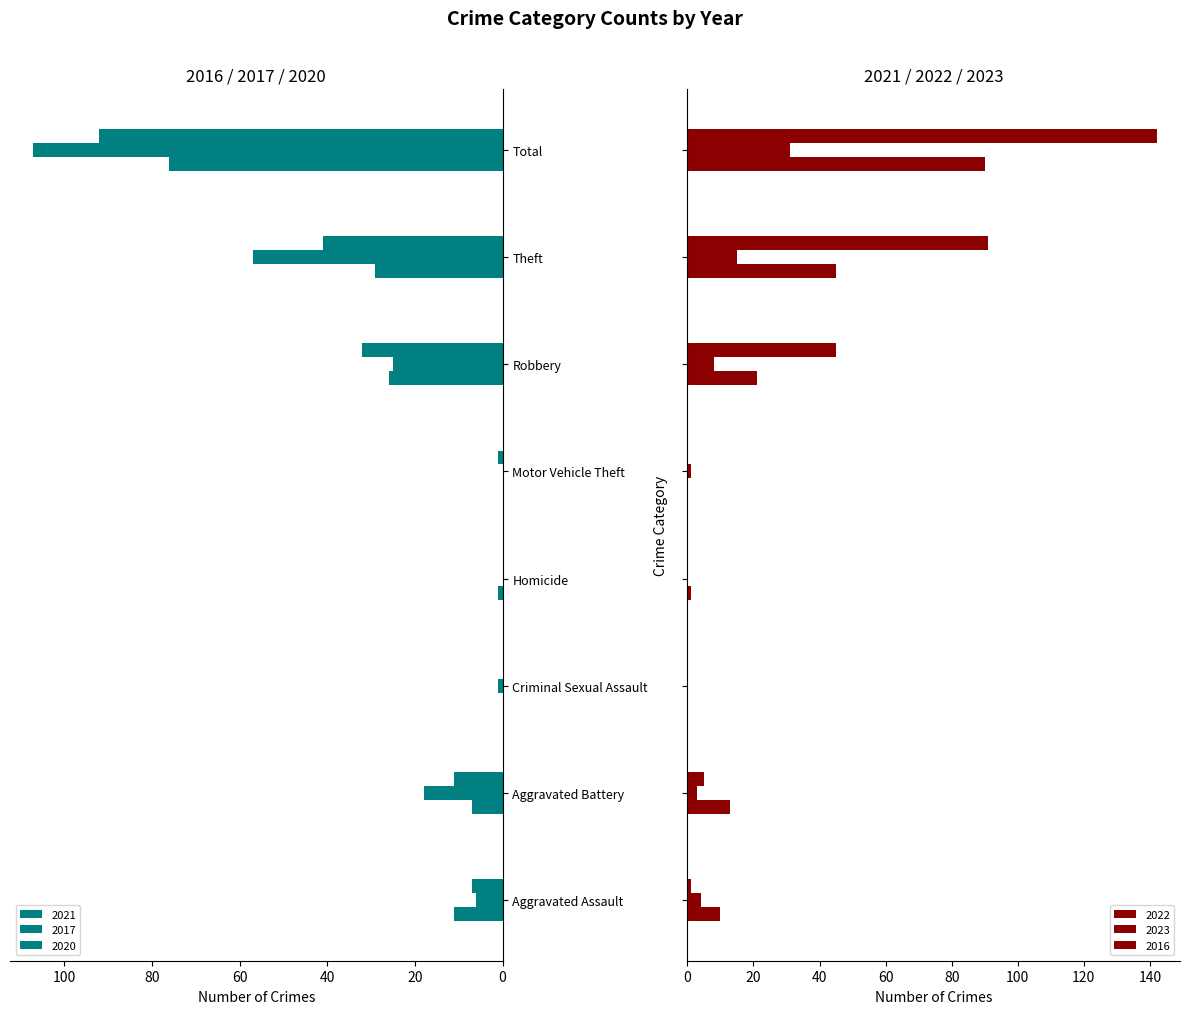

How many positive values does the 2021 series have?

6